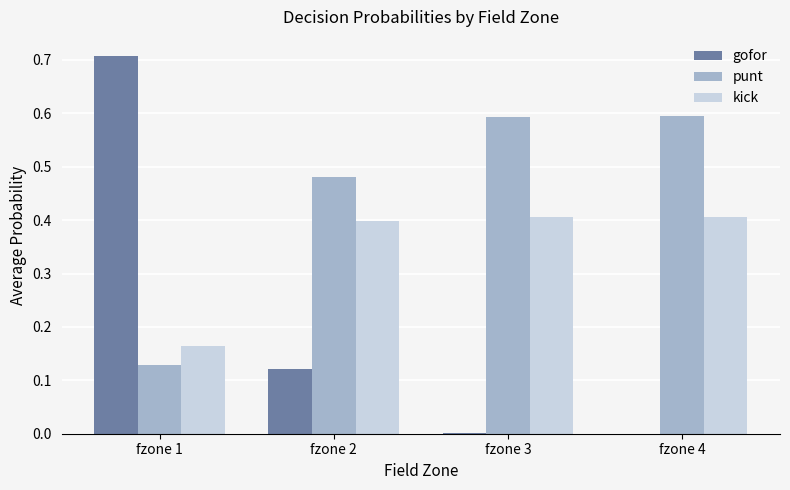

The value of kick at fzone 3 is 0.4. True or false?

True